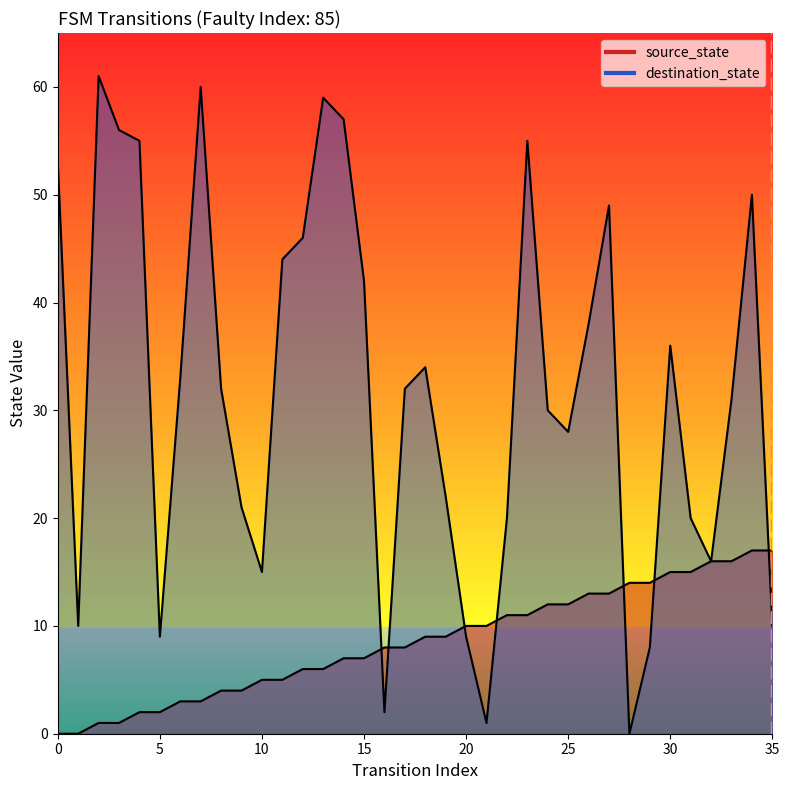

Which has a higher value, 35 or 35?

35